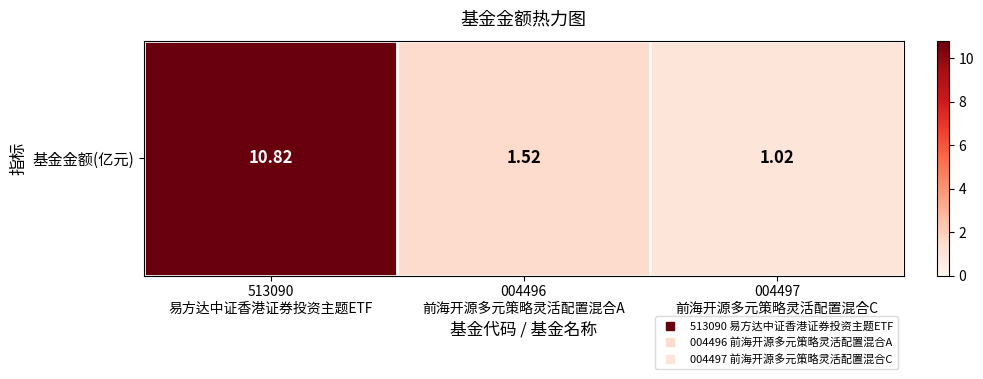

What is the sum of all values?

13.4